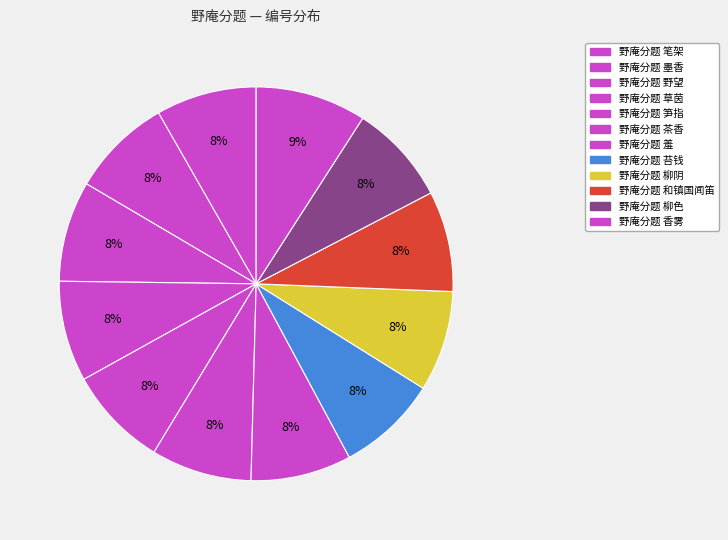

Combined, do 野庵分题 柳阴 and 野庵分题 笋指 account for over 50%?

No